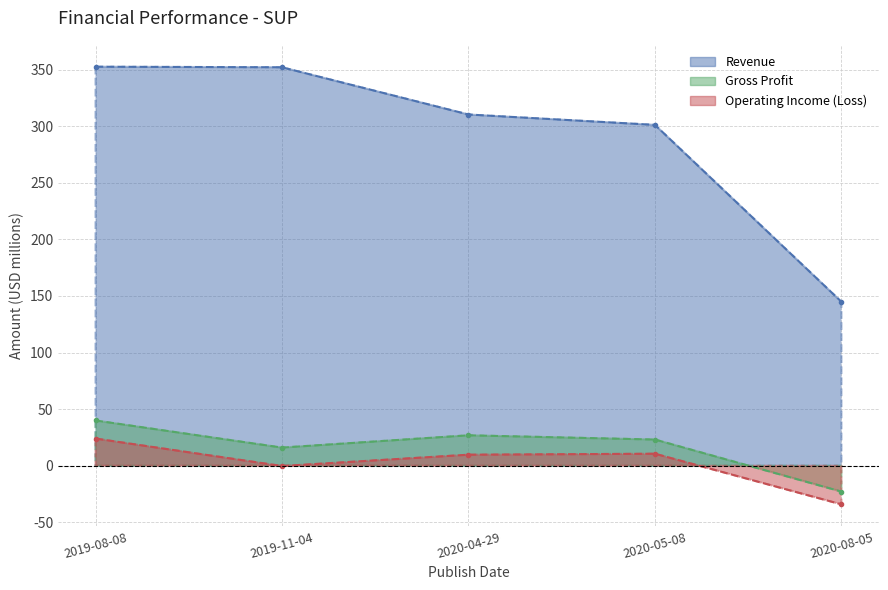

How many interior local valleys does the Operating Income (Loss) series have?

1